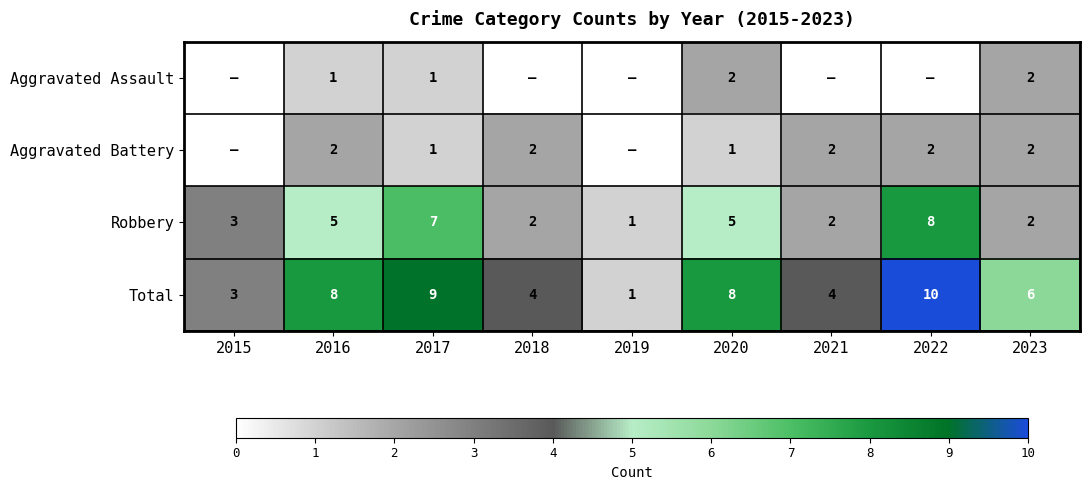

What is the difference between the highest and lowest values at 2016?

7